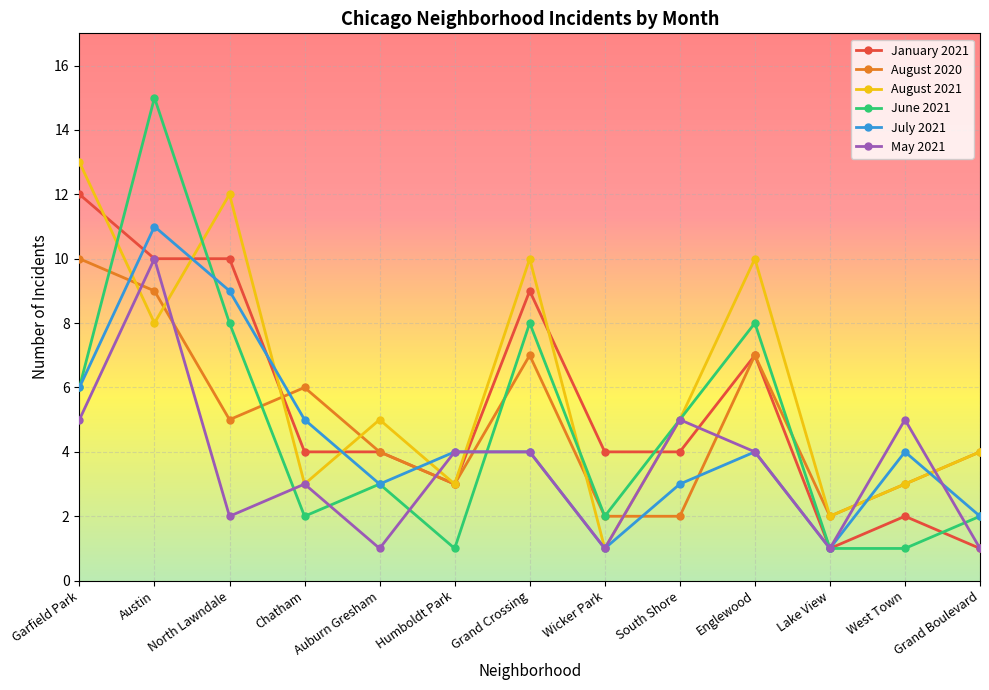

True or false: May 2021 has more than 2 points higher than both neighbors.

True